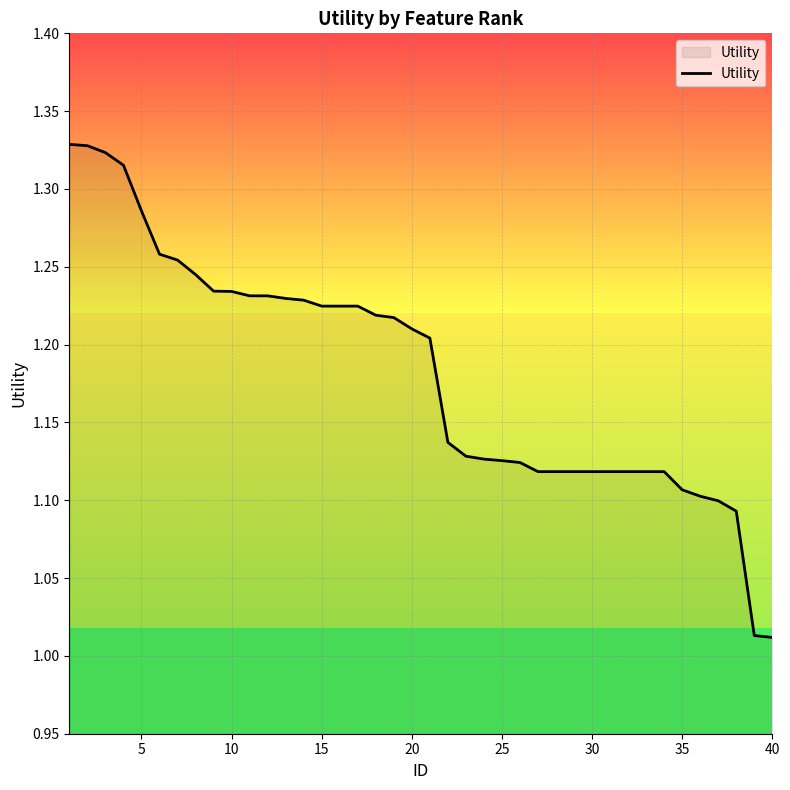

What is the difference between the maximum and minimum values?

0.3